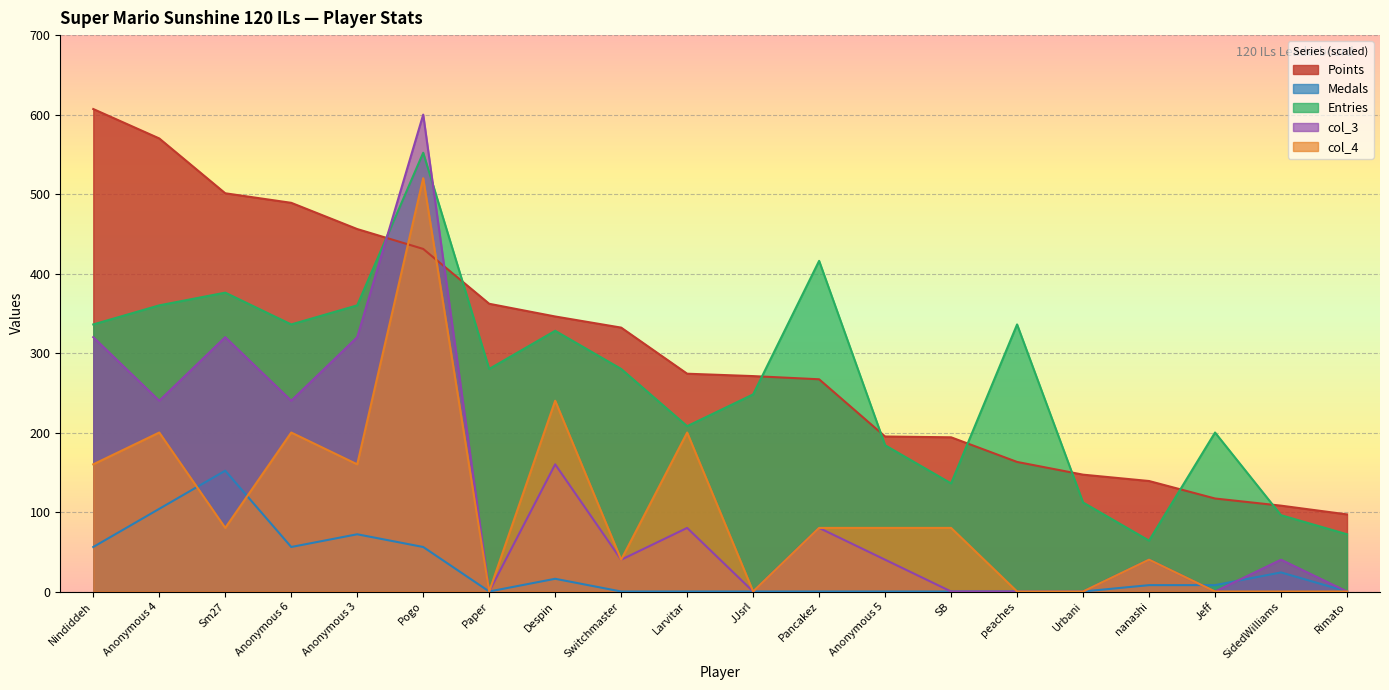

Which series has the largest total across all categories?

Points